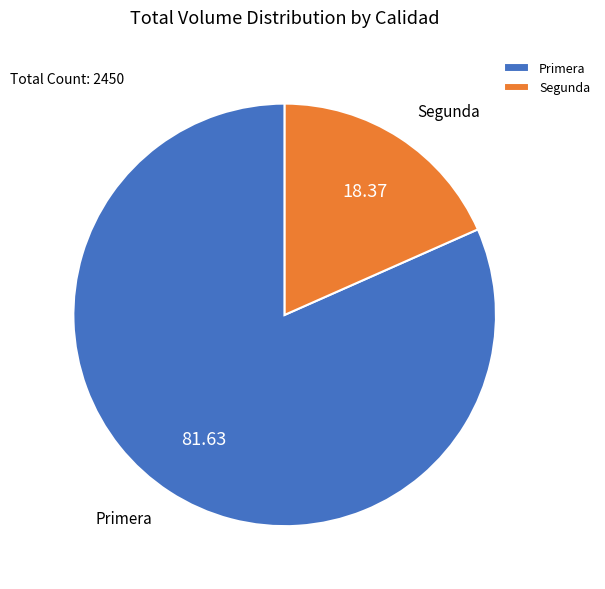

How many slices are in this pie chart?

2